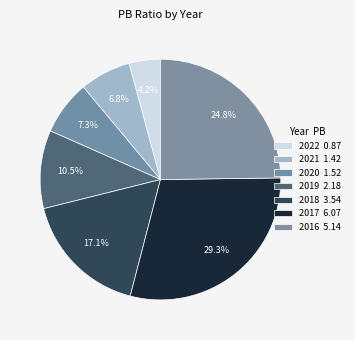

Rank the categories by value from highest to lowest.

2017, 2016, 2018, 2019, 2020, 2021, 2022